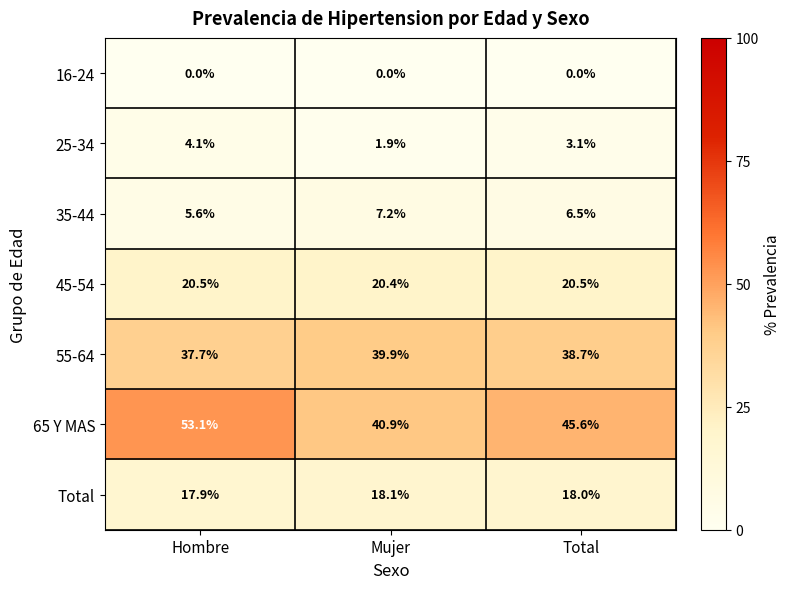

Reading right to left, extract all data points from this chart.

16-24: 0.0	0.0	0.0
25-34: 3.1	1.9	4.1
35-44: 6.5	7.2	5.6
45-54: 20.5	20.4	20.5
55-64: 38.7	39.9	37.7
65 Y MAS: 45.6	40.9	53.1
Total: 18.0	18.1	17.9